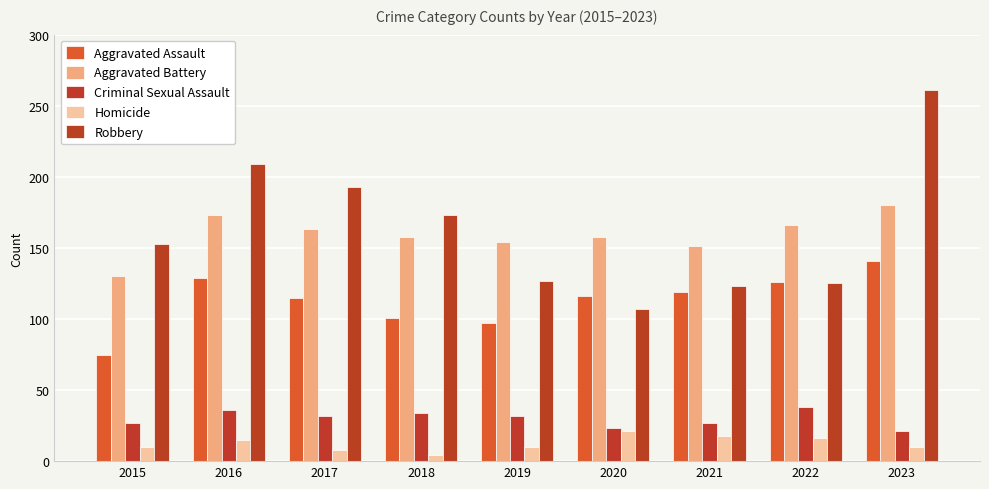

Count the number of data series in this chart.

5